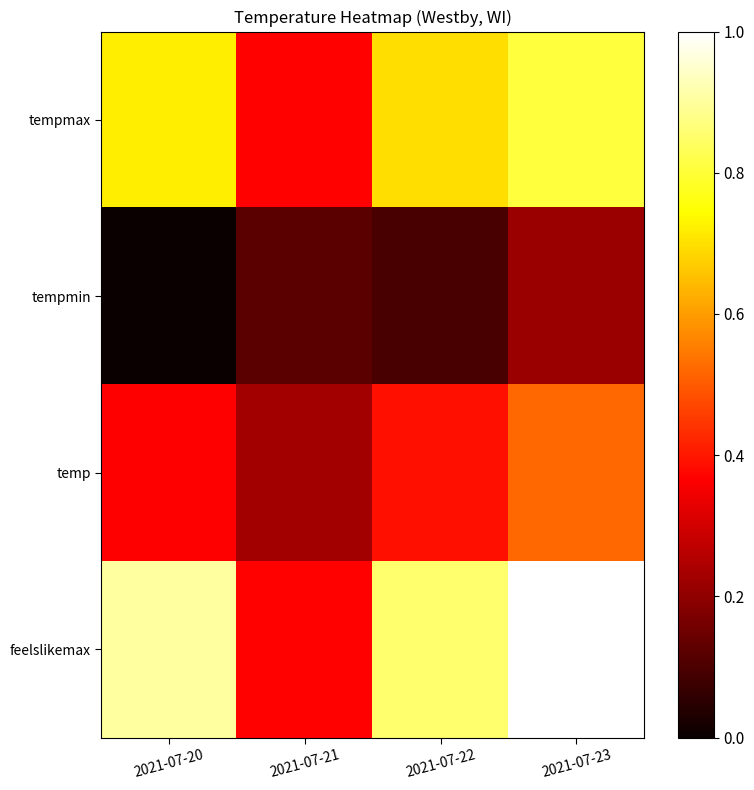

What is the total value across all series at 2021-07-21?

1.1